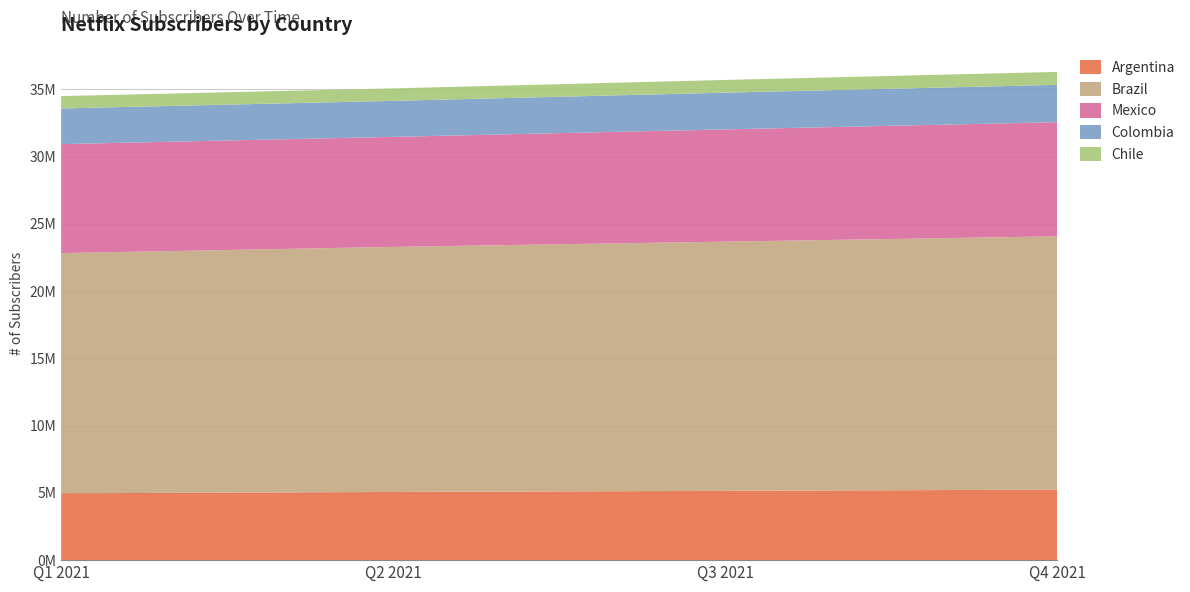

Reading right to left, extract all data points from this chart.

Argentina: 5240340	5154101	5069282	4968423
Brazil: 18836193	18526213	18221334	17858800
Mexico: 8486023	8346371	8180311	8104935
Colombia: 2777051	2731350	2677007	2652340
Chile: 962075	946242	927415	918870